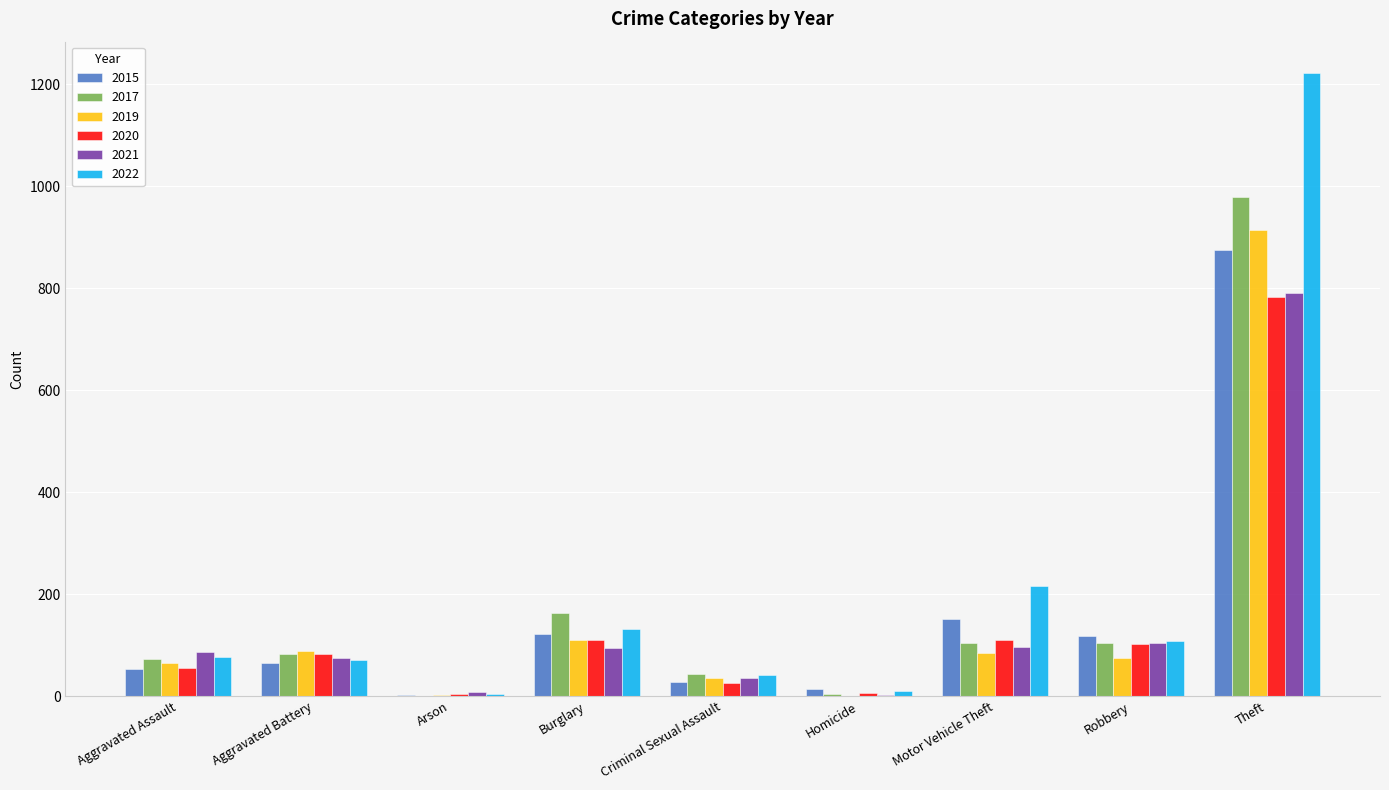

What is the total value across all series at Theft?

5563